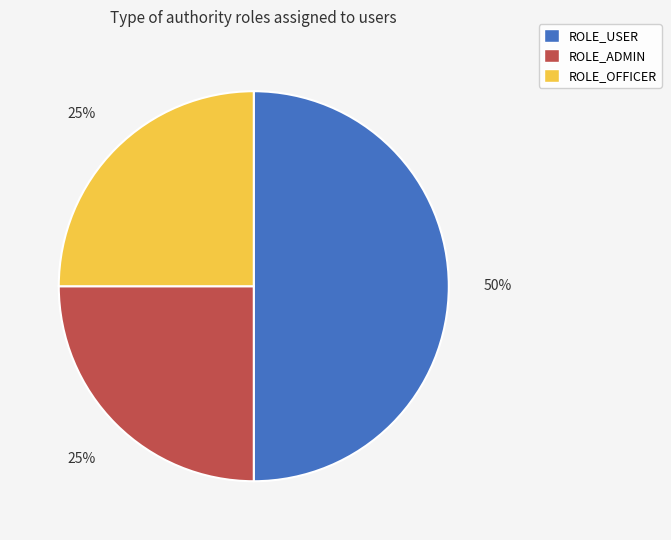

True or false: ROLE_ADMIN accounts for 15% of the total.

False